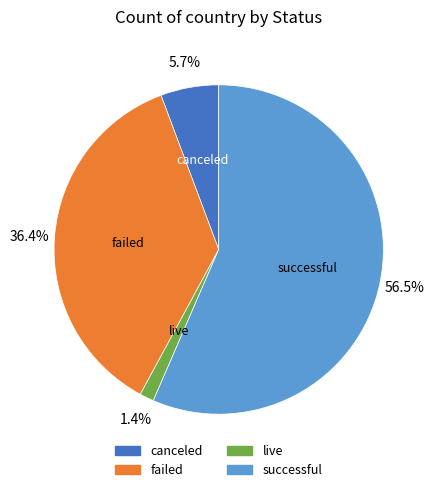

To the nearest percent, what portion does failed represent?

36%